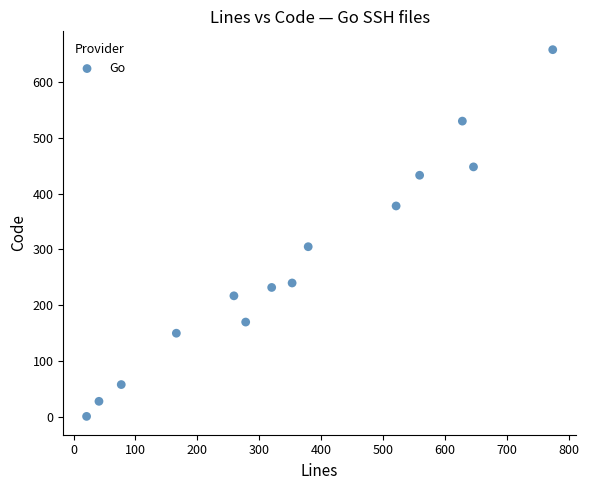

What is the range of X values (max minus min)?

753